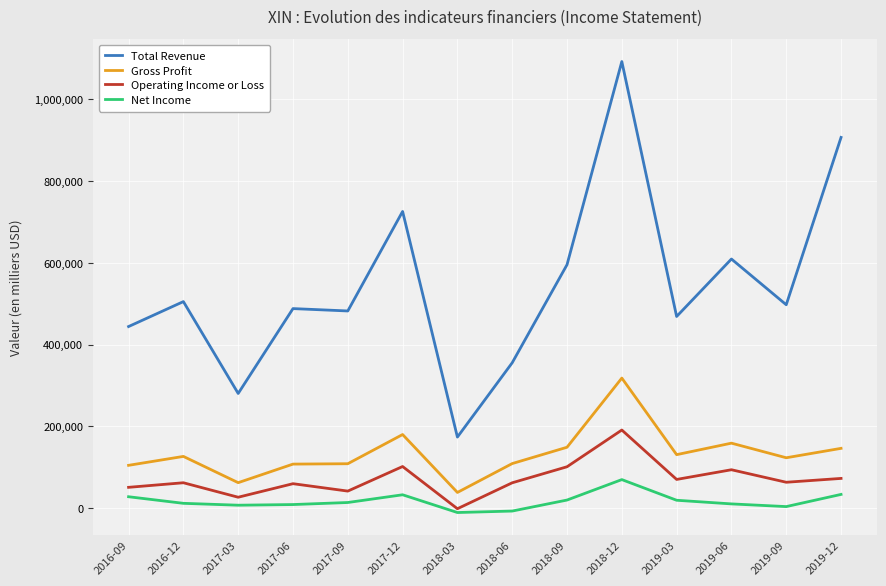

What is the maximum value for Operating Income or Loss?

191300